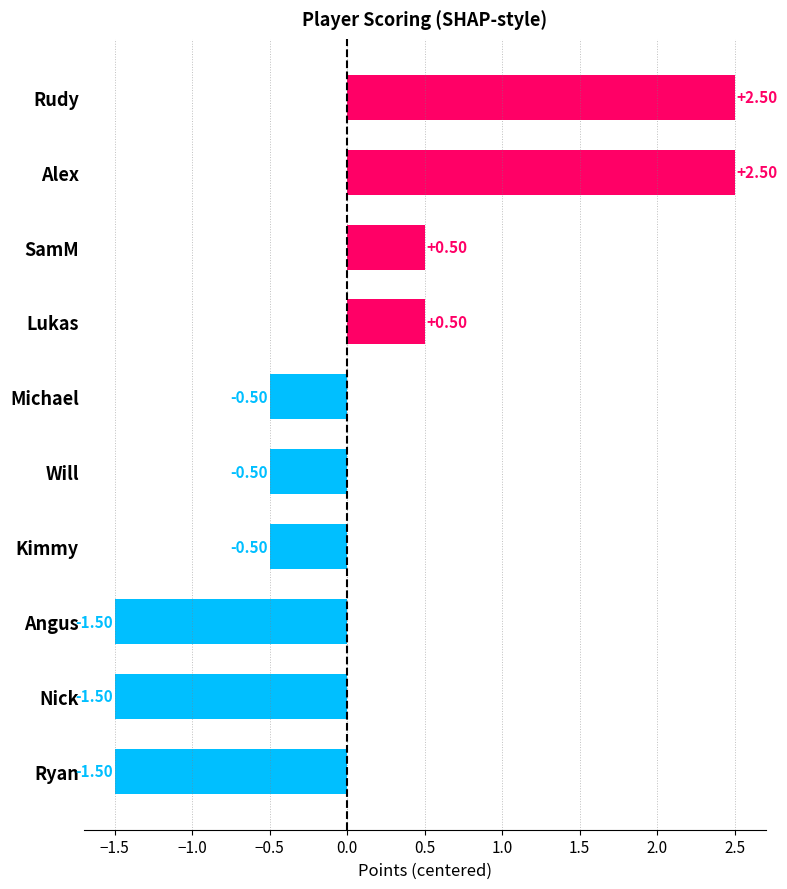

What is the difference between the second highest and second lowest values?

4.0